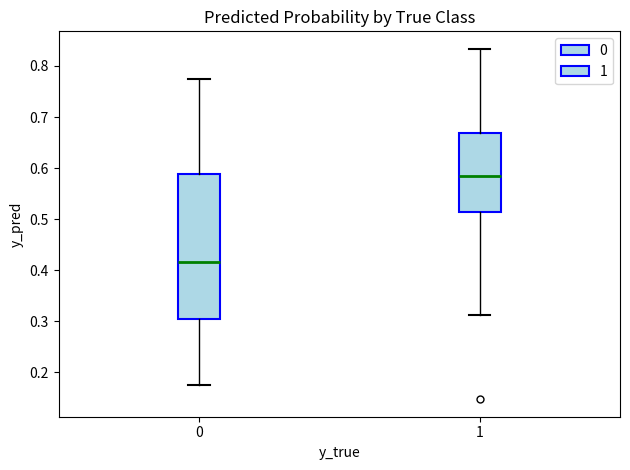

Which box is the tallest, from its lower edge to its upper edge?

0